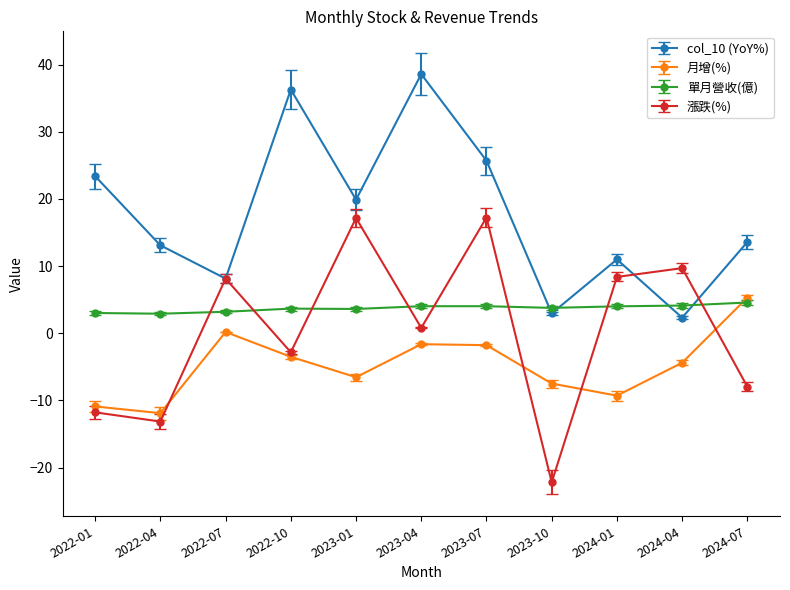

What is the total value across all series at 2023-01?

34.1